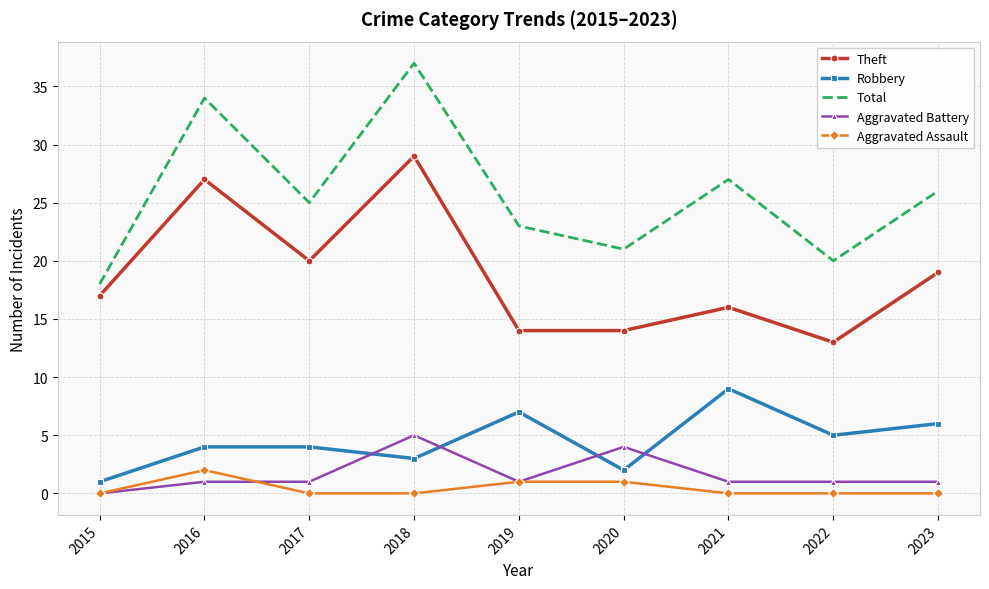

What is the difference between the highest and lowest values at 2018?

37